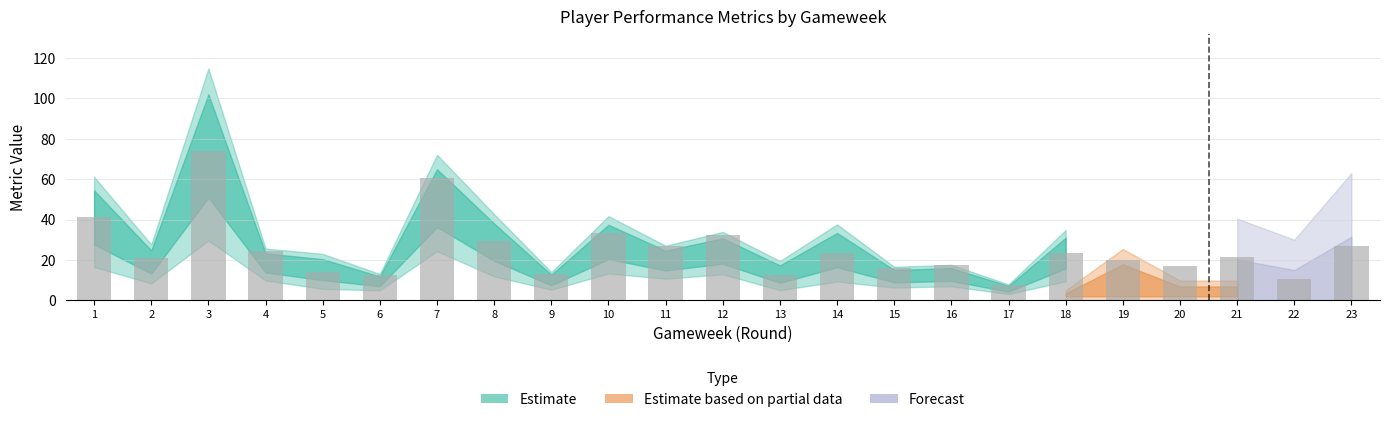

What is the value of the 3rd bar from the left?

74.0